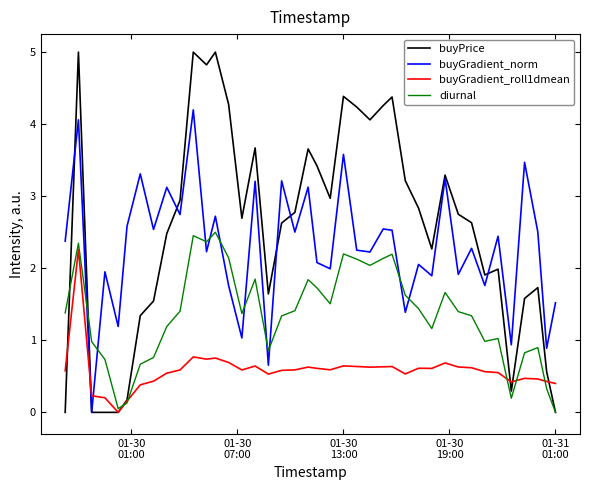

After their last crossing, which series has the higher values: buyGradient_roll1dmean or buyGradient_norm?

buyGradient_norm